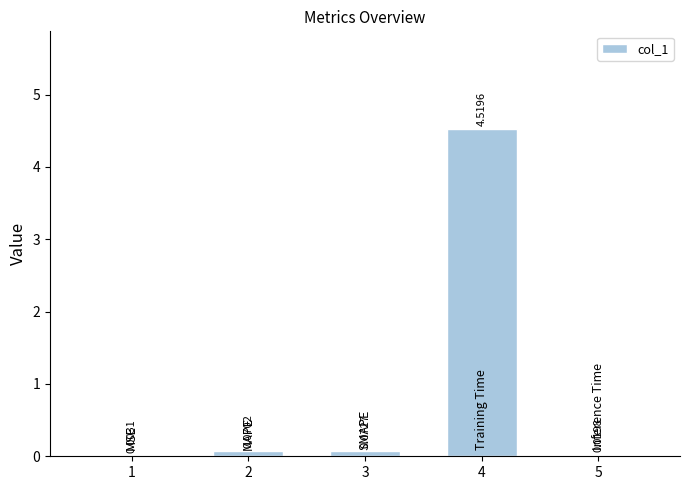

What is the sum of all values?

4.7